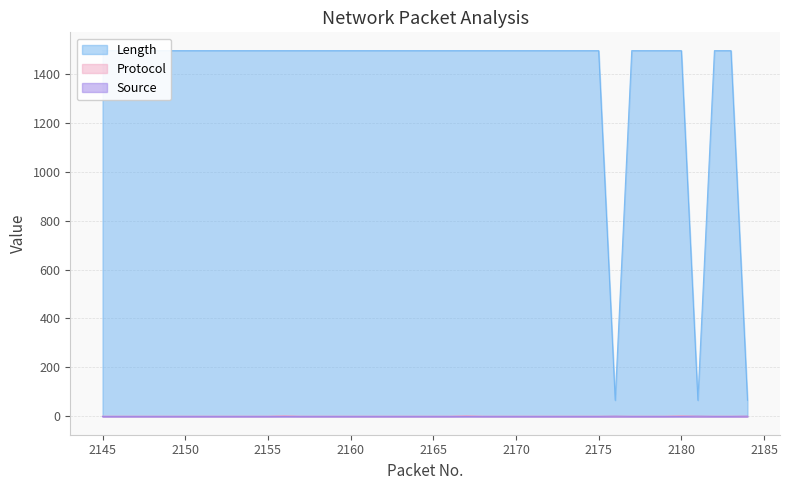

What is the maximum value shown in the chart?

1494